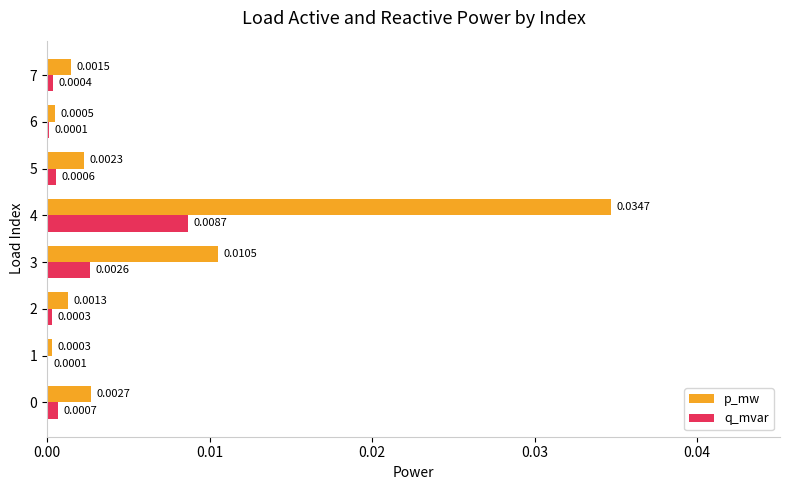

Is the value of q_mvar at 4 greater than the value of p_mw at 5?

Yes